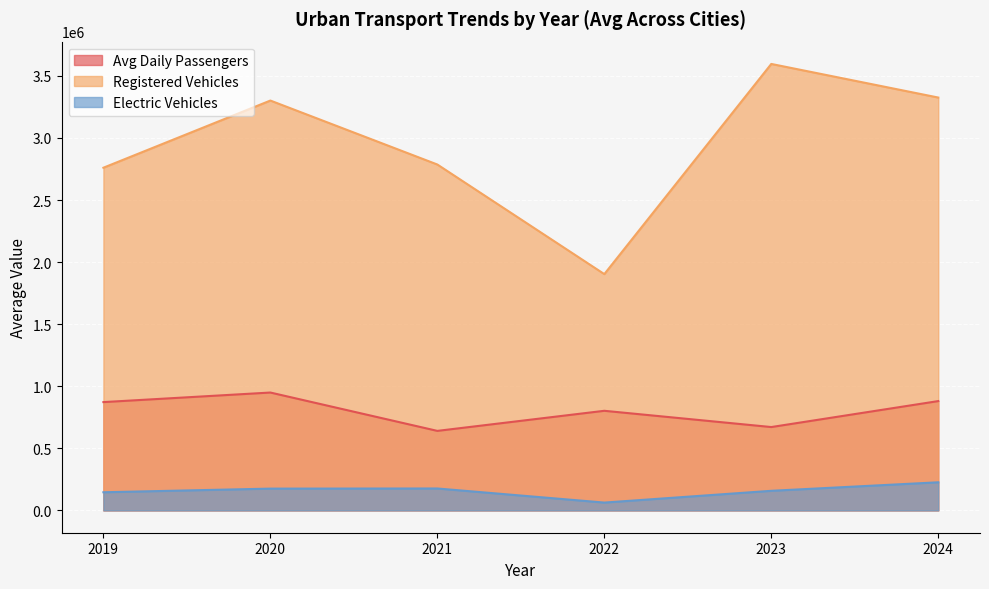

True or false: Avg Daily Passengers and Registered Vehicles cross at least once.

False